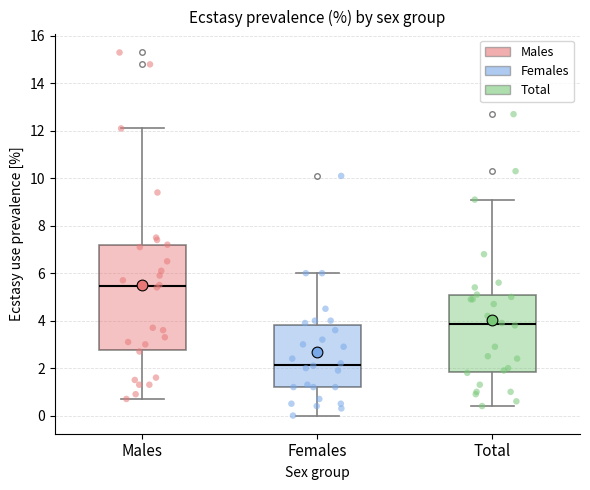

Reading left to right, transcribe this box plot: for each box, give where its median line is, the range the box spans, and where its two whiskers end, as read against the y-axis. The values are not printed on the chart, so give them approximately, as read against the axis.

Males: median 5.4, box 2.8 to 7.2, whiskers 0.8 to 12.2
Females: median 2.2, box 1.2 to 3.8, whiskers 0.0 to 6.0
Total: median 3.8, box 1.8 to 5.0, whiskers 0.4 to 9.2